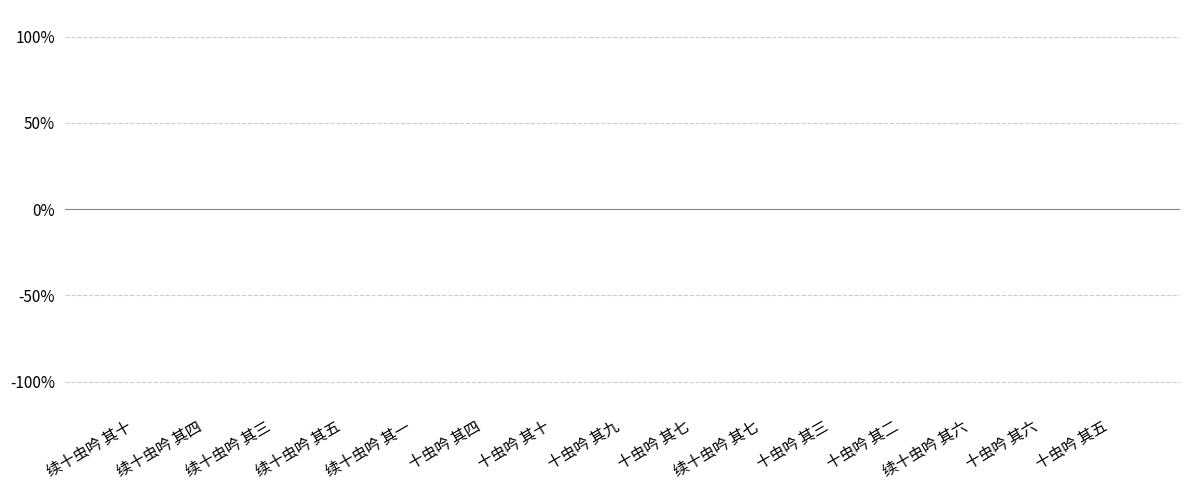

Is it true that the value at 续十虫吟 其十 is 0.0?

True